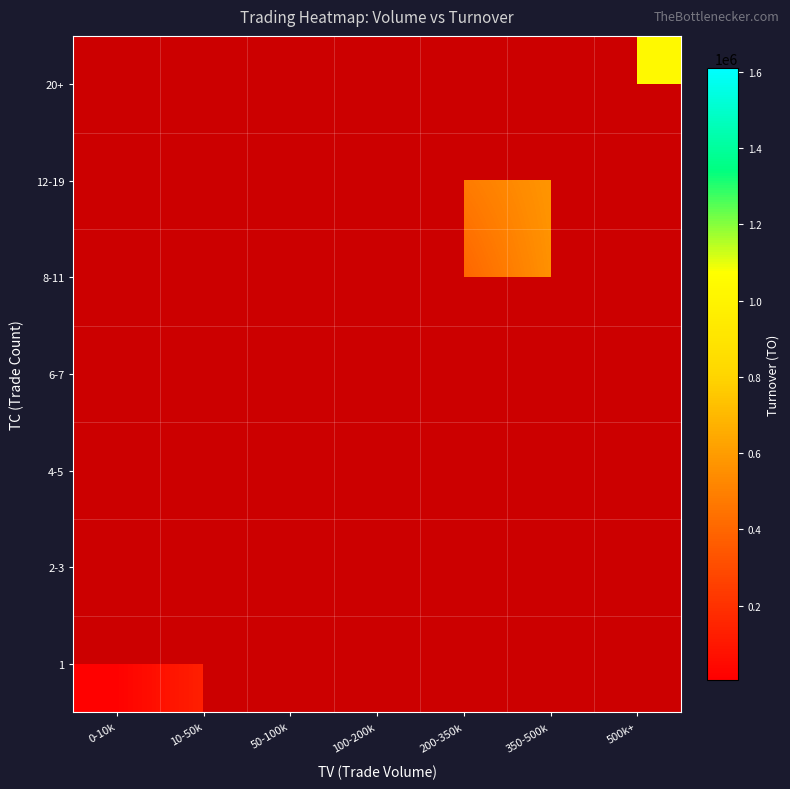

The 4-5 series shows 9910.0 at 0-10k. True or false?

False